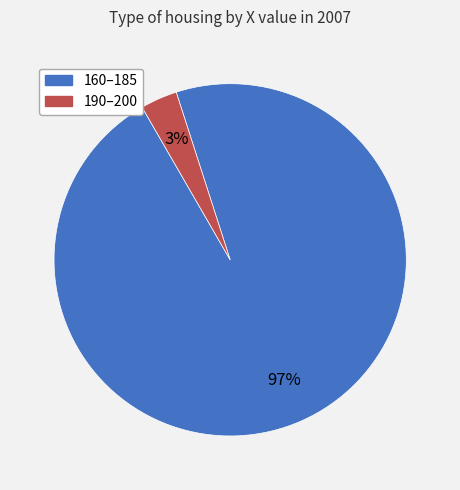

Is there any slice that represents more than half of the pie?

Yes